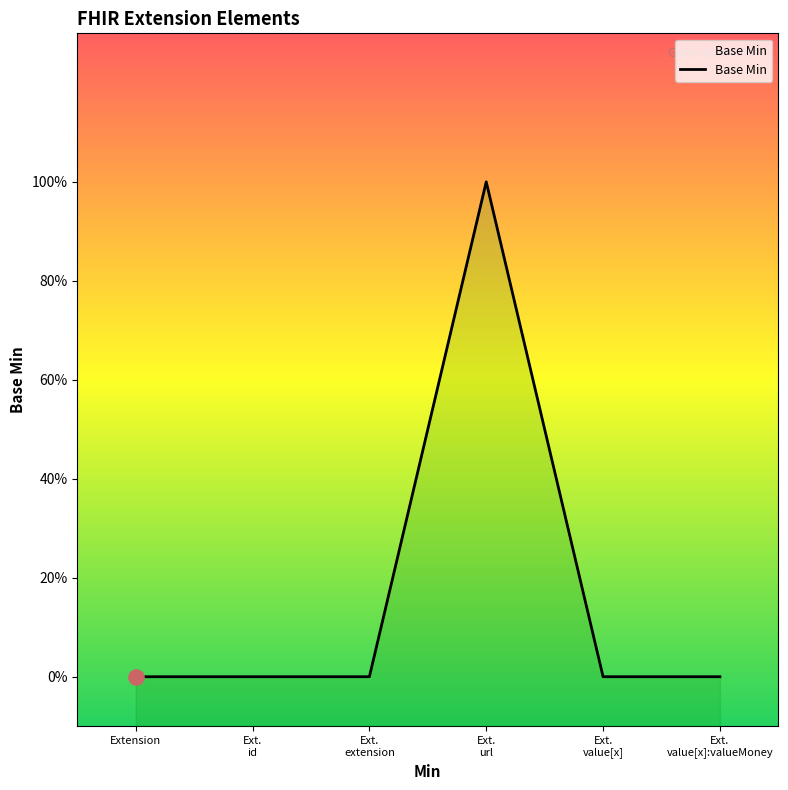

Which has a higher value, Ext. id or Ext. url?

Ext. url